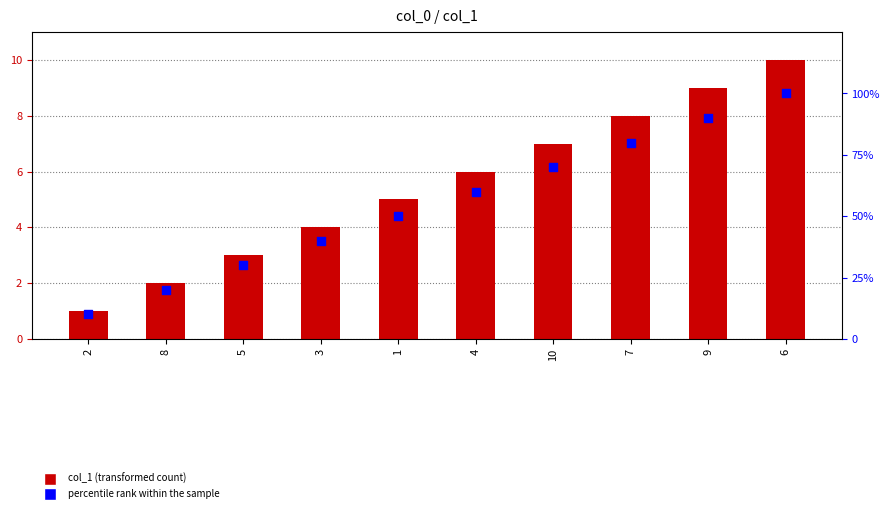

Which series has the largest total across all categories?

percentile rank within the sample